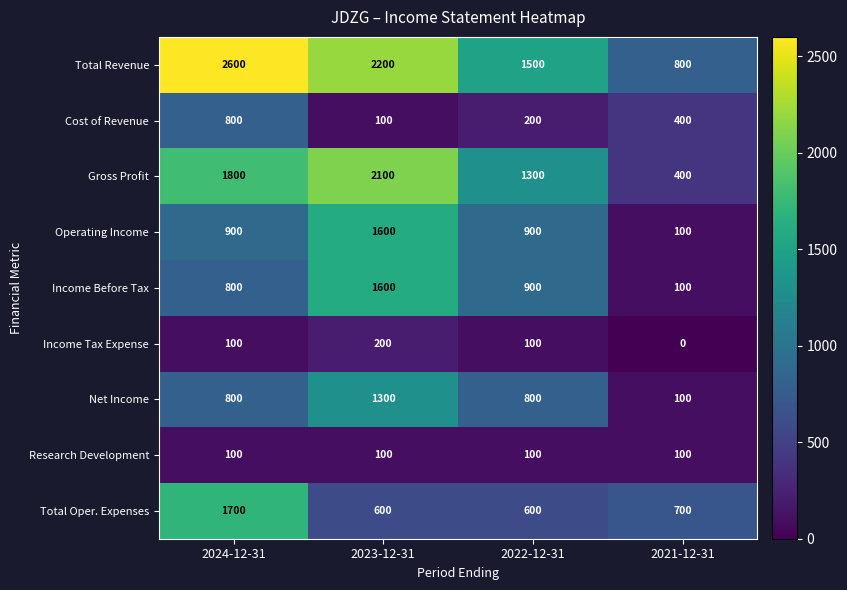

List the labels in order of Cost of Revenue value, largest first.

2024-12-31, 2021-12-31, 2022-12-31, 2023-12-31